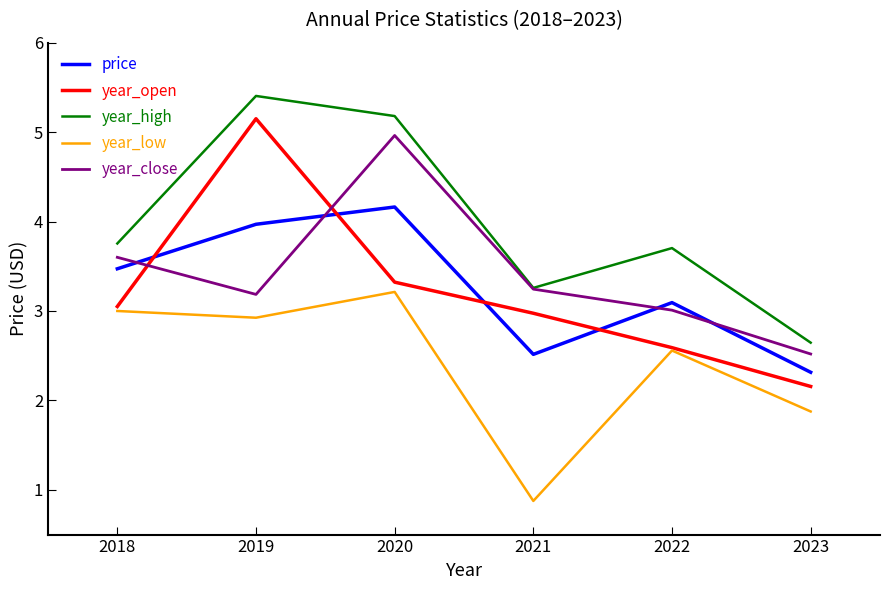

Which category has the lowest value in the year_low series?

2021